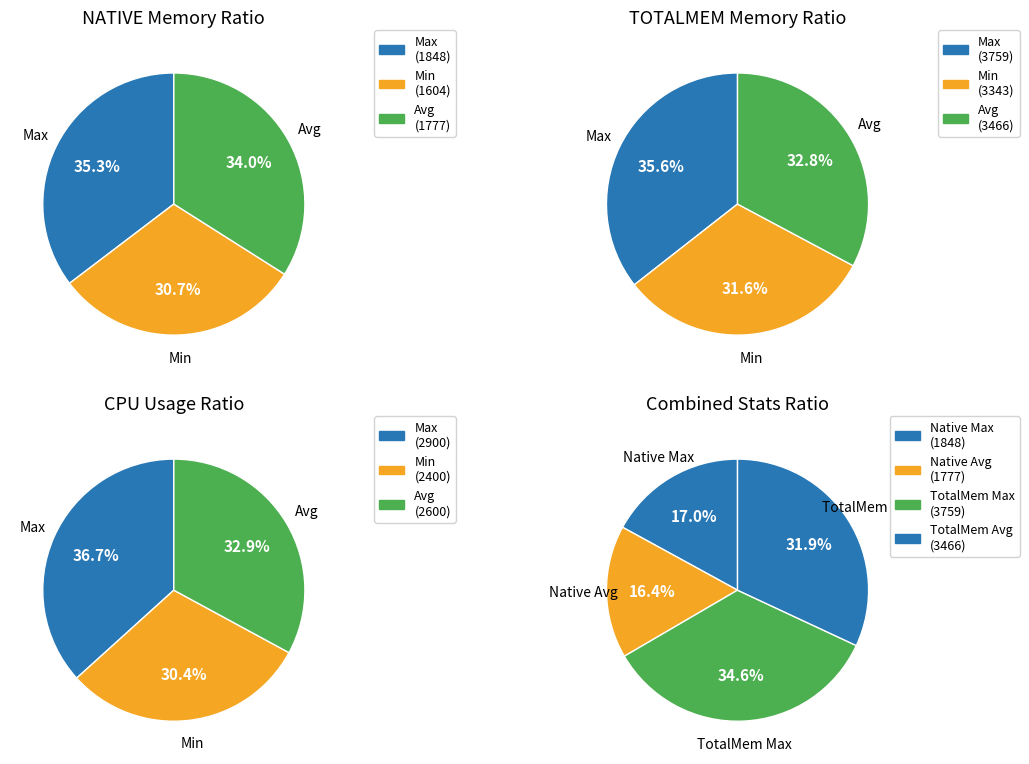

Is Min the majority of the pie?

No